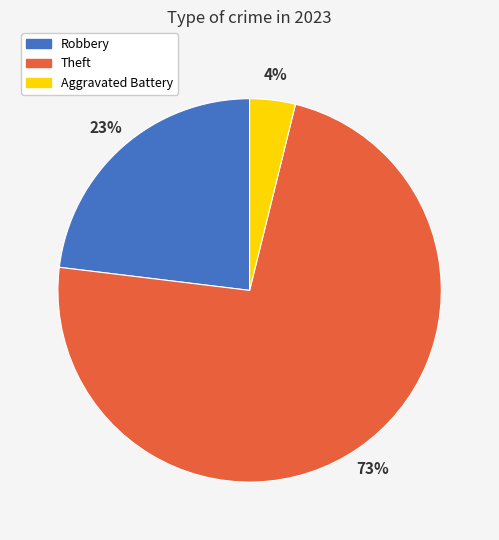

To the nearest percent, what is the difference between the largest and smallest slice percentages?

69%